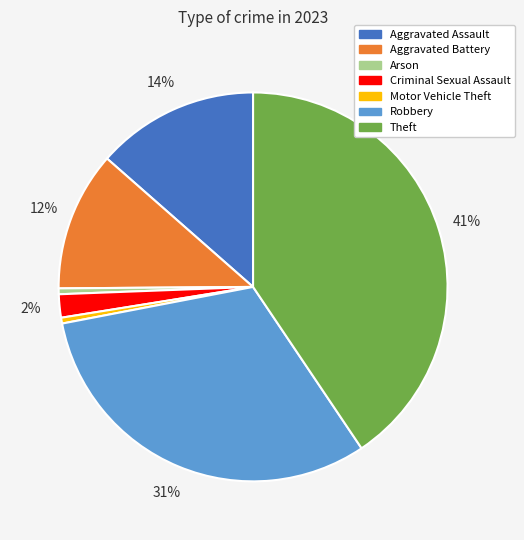

Does Motor Vehicle Theft represent more than half of the total?

No